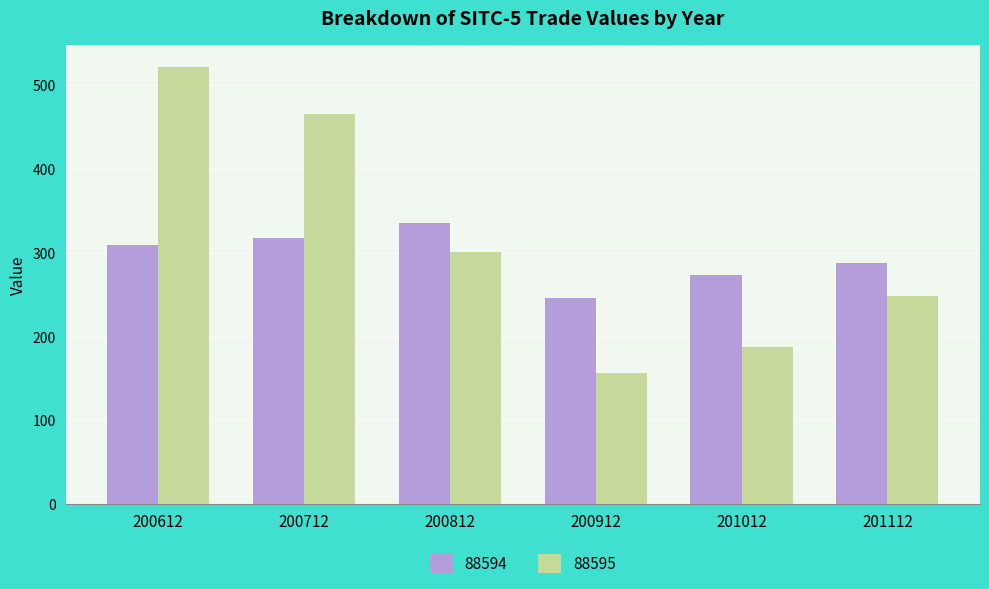

At which label does 88594 first exceed 309?

200612